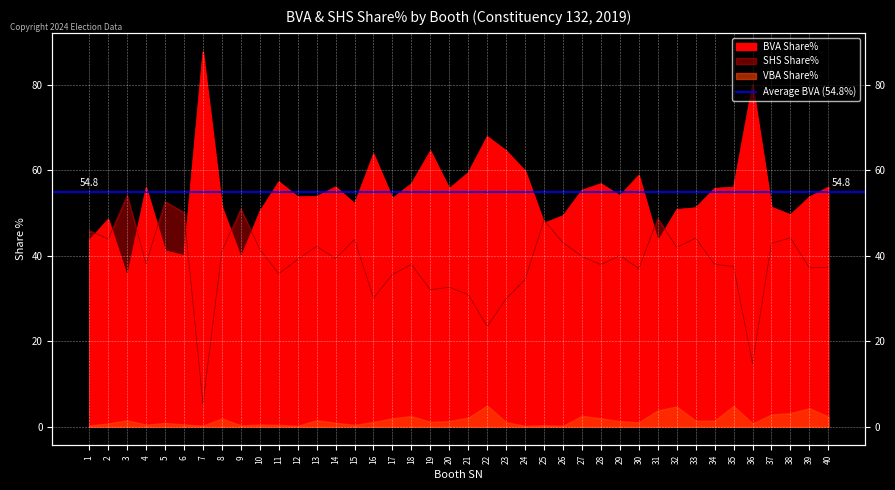

At how many categories does at least one series exceed 7?

40